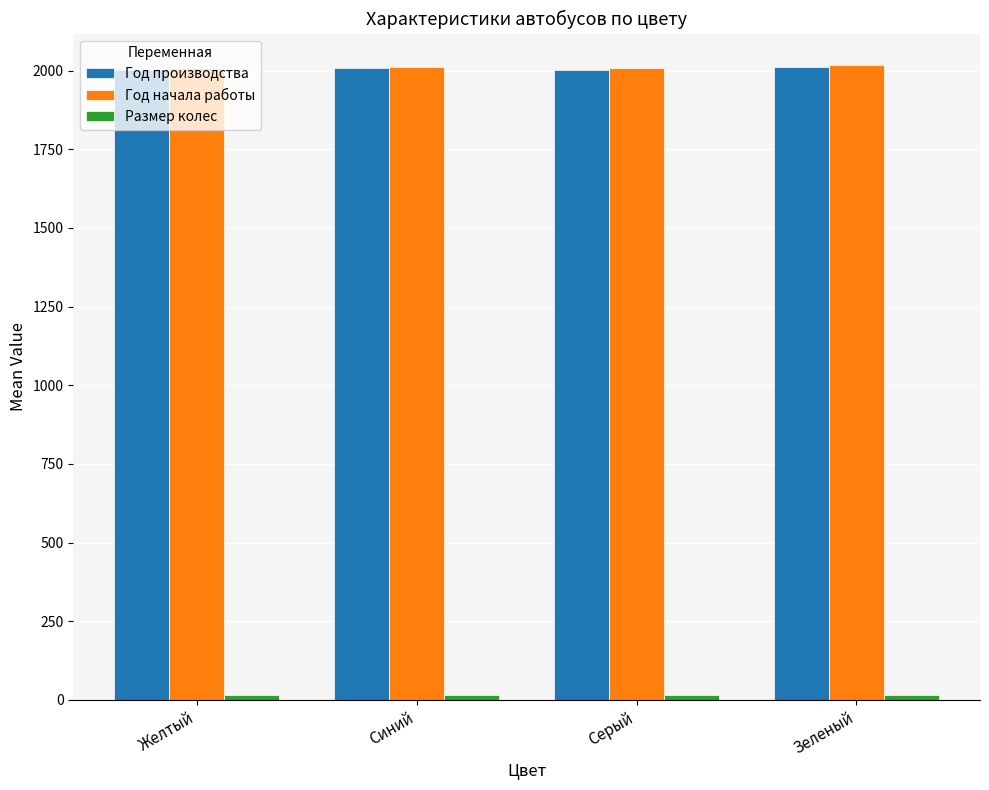

What is the maximum value for Год начала работы?

2017.0